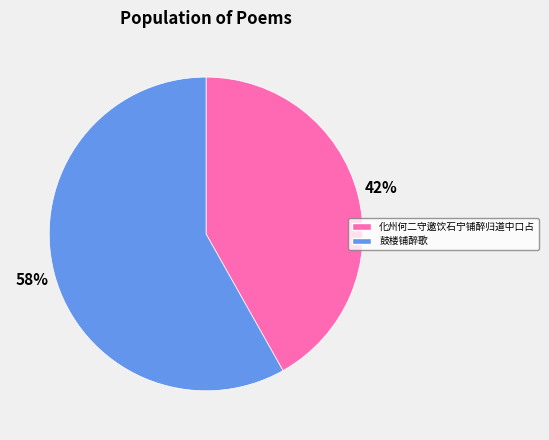

To the nearest percent, what percentage of the pie is 鼓楼铺醉歌?

58%